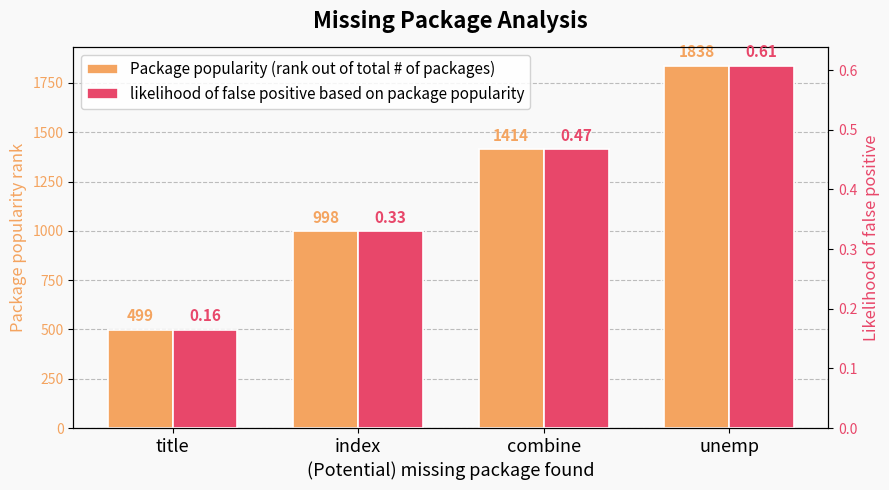

Which series changed the most between title and unemp?

Package popularity (rank out of total # of packages)